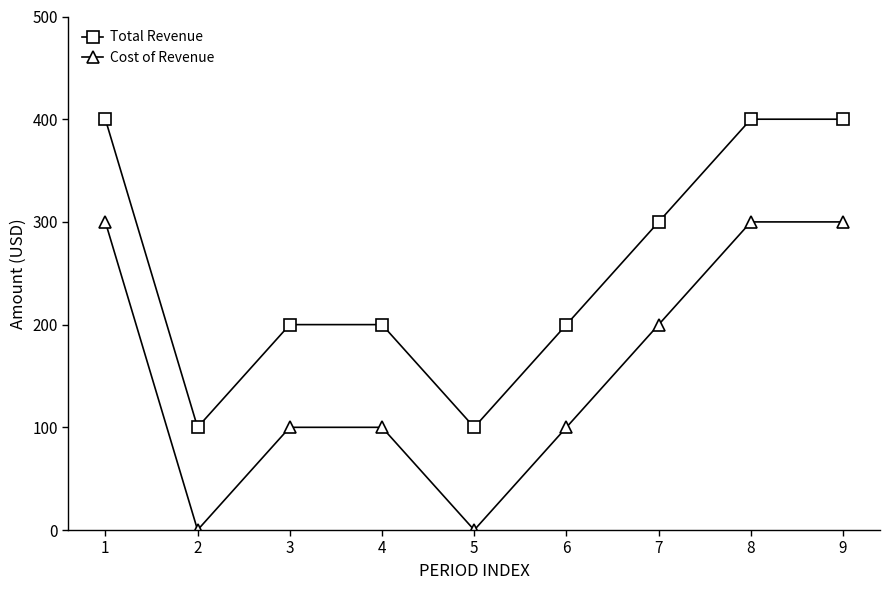

The value of Cost of Revenue at 6 is 44. True or false?

False